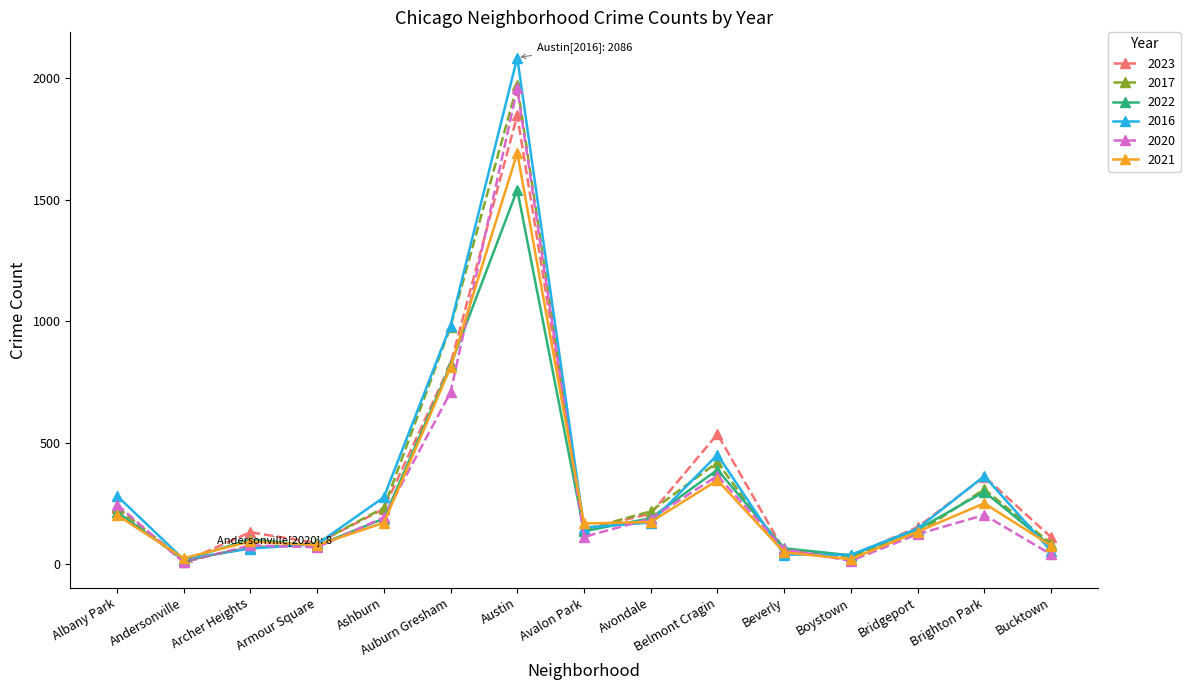

What is the difference between the 2016 values at Bridgeport and Bucktown?

92